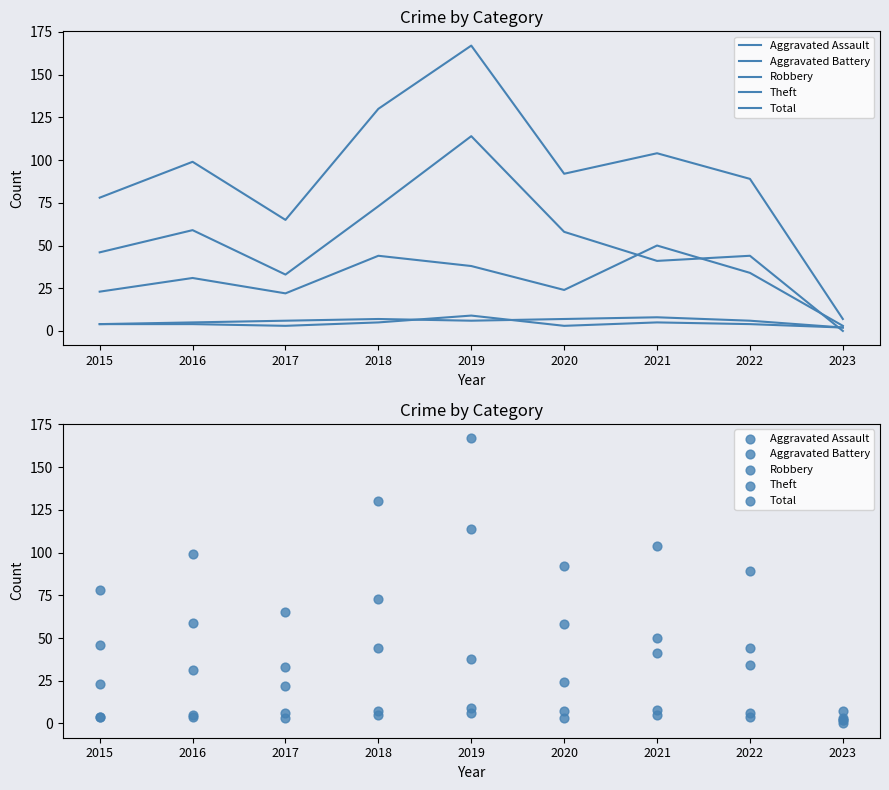

At how many categories does at least one series exceed 87?

6